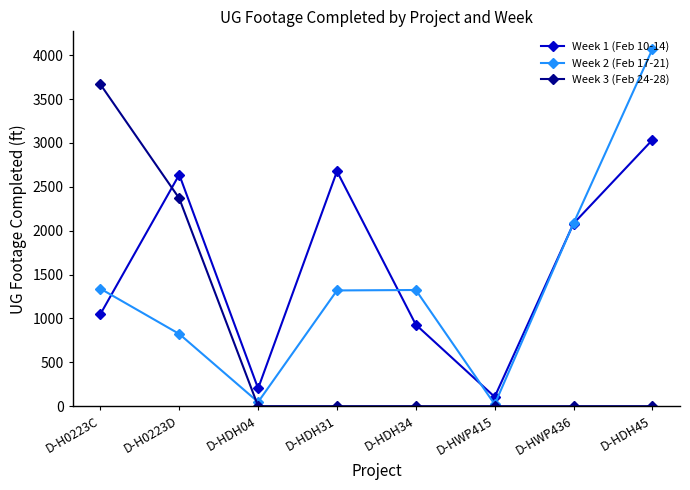

What is the average value of the Week 1 (Feb 10-14) series?

1590